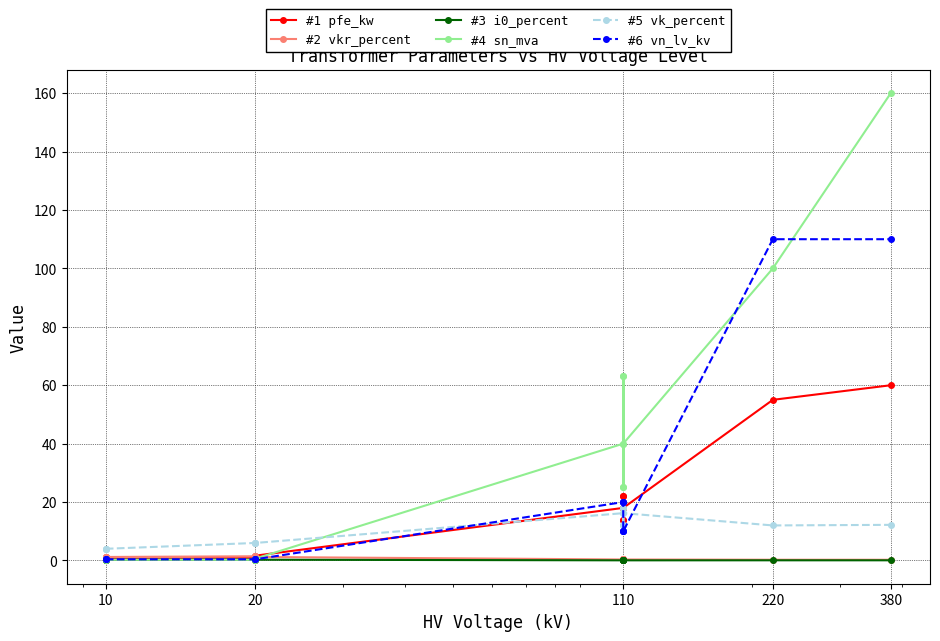

How many intersections are there between #2 vkr_percent and #6 vn_lv_kv?

1